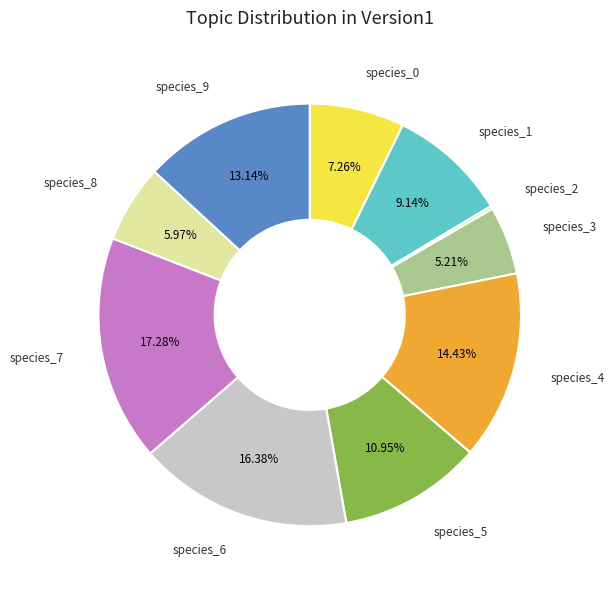

Is there a majority slice in this chart?

No